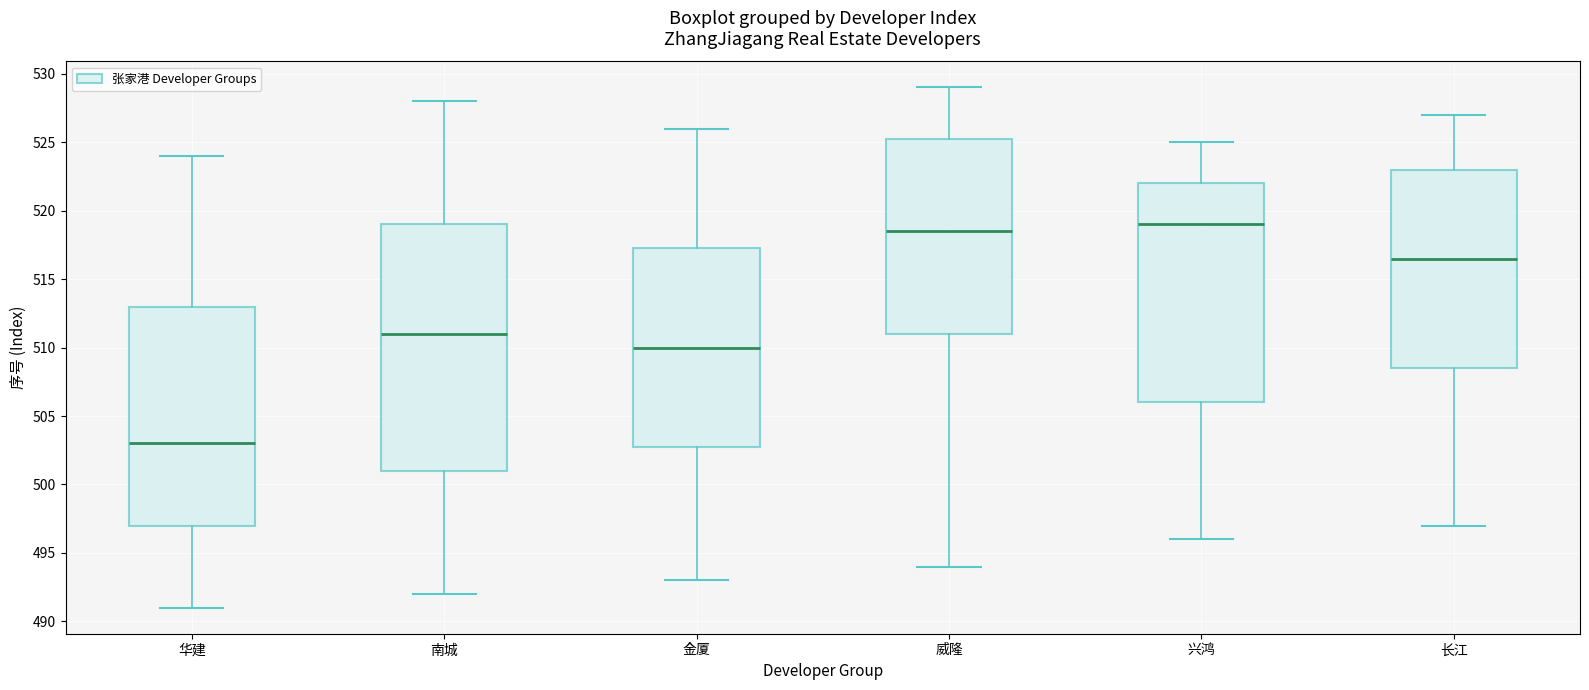

Reading left to right, transcribe this box plot: for each box, give where its median line is, the range the box spans, and where its two whiskers end, as read against the y-axis. The values are not printed on the chart, so give them approximately, as read against the axis.

华建: median 503.0, box 497.0 to 513.0, whiskers 491.0 to 524.0
南城: median 511.0, box 501.0 to 519.0, whiskers 492.0 to 528.0
金厦: median 510.0, box 503.0 to 517.5, whiskers 493.0 to 526.0
威隆: median 518.5, box 511.0 to 525.5, whiskers 494.0 to 529.0
兴鸿: median 519.0, box 506.0 to 522.0, whiskers 496.0 to 525.0
长江: median 516.5, box 508.5 to 523.0, whiskers 497.0 to 527.0